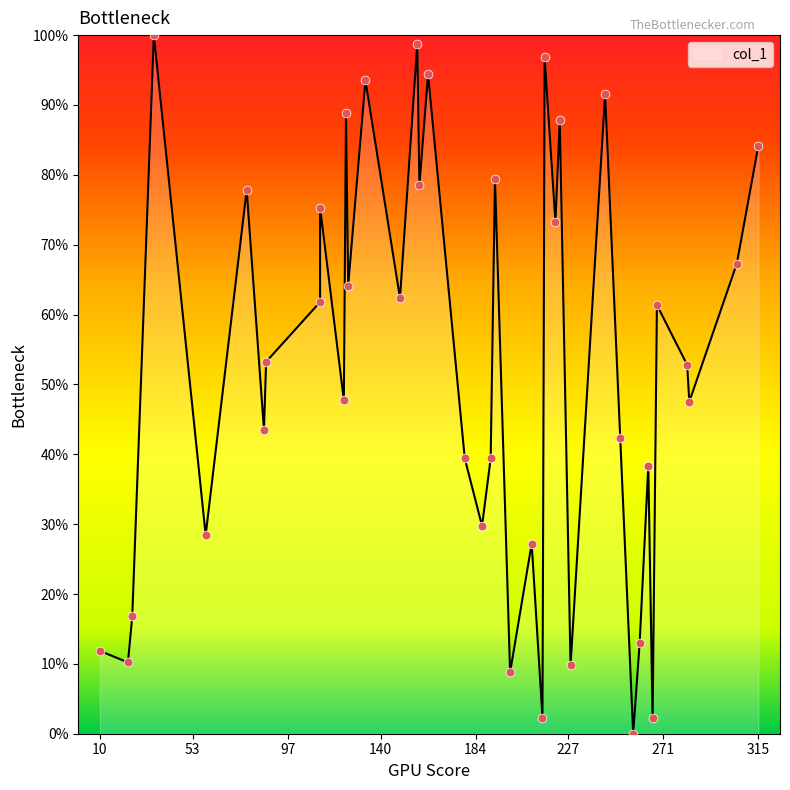

What is the change in value from 193 to 251?

-37.1